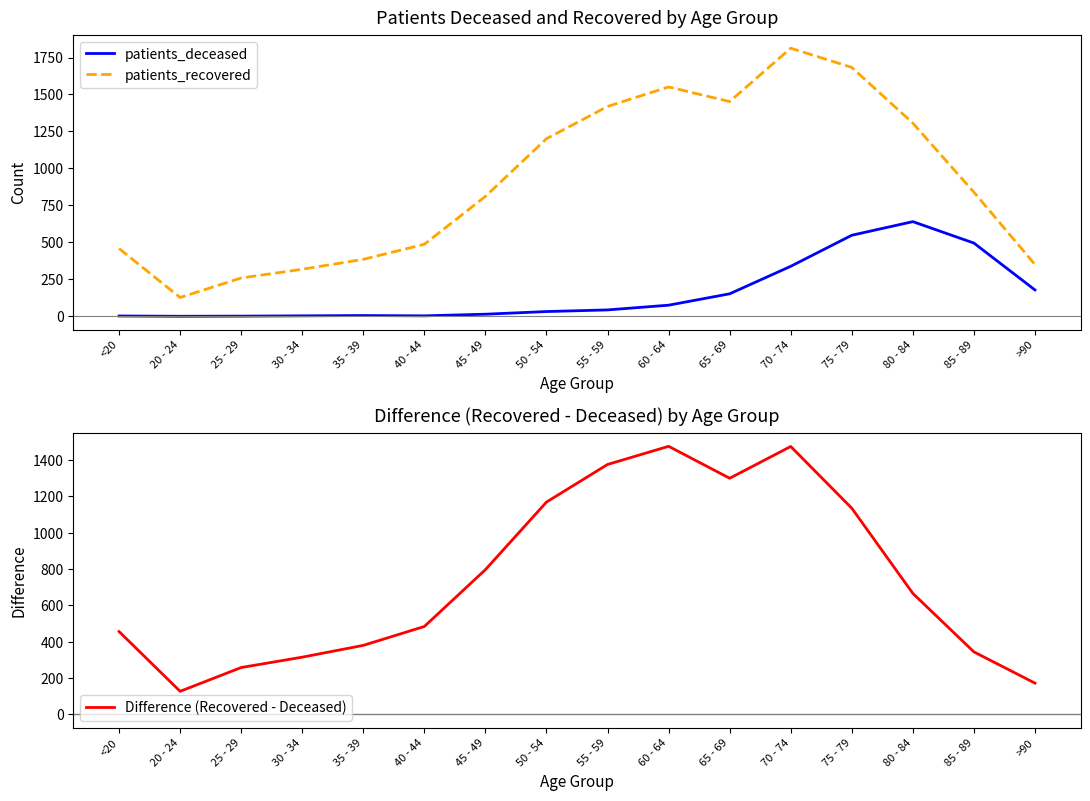

Reading left to right, extract all data points from this chart.

patients_deceased: 2	0	1	3	5	3	14	32	43	75	152	338	548	640	495	178
patients_recovered: 458	127	259	318	385	487	811	1201	1419	1551	1452	1813	1683	1306	839	350
Difference (Recovered - Deceased): 456	127	258	315	380	484	797	1169	1376	1476	1300	1475	1135	666	344	172